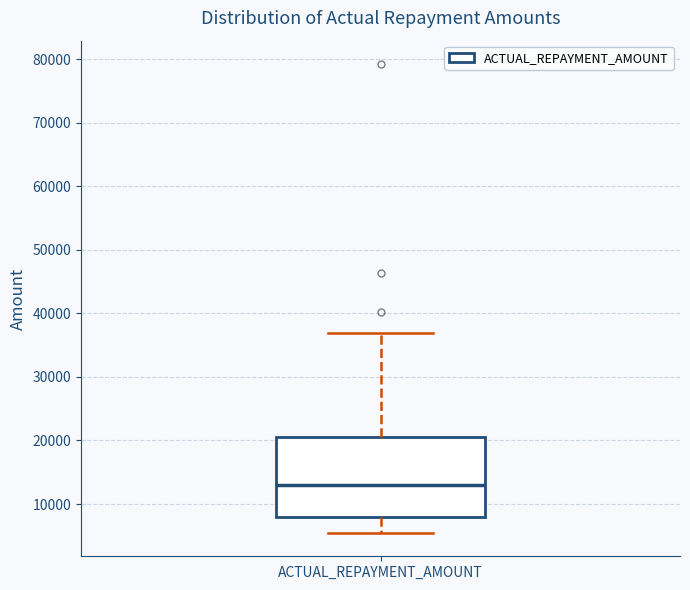

Where is the lower edge of the box for ACTUAL_REPAYMENT_AMOUNT on the y-axis? The values are not printed on the chart, so give them approximately, as read against the axis.

8000